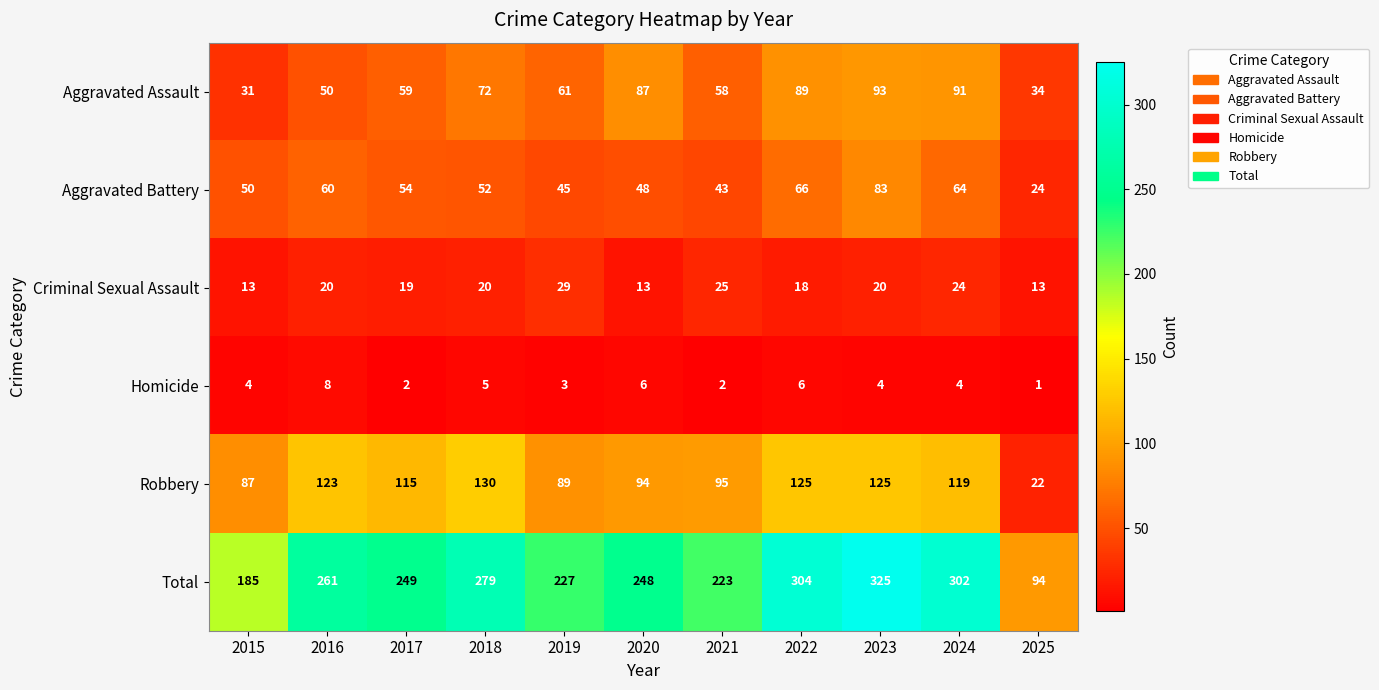

How many values in the Homicide series are below 4?

4